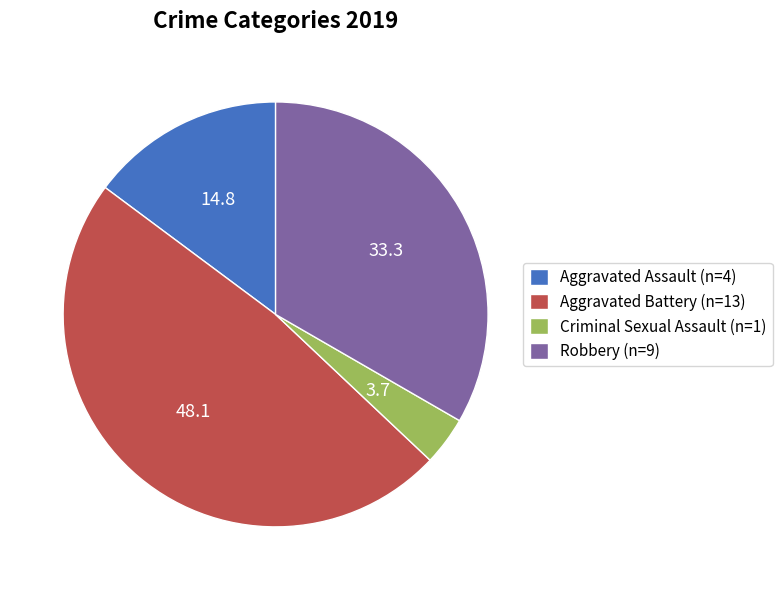

Does Criminal Sexual Assault represent more than half of the total?

No